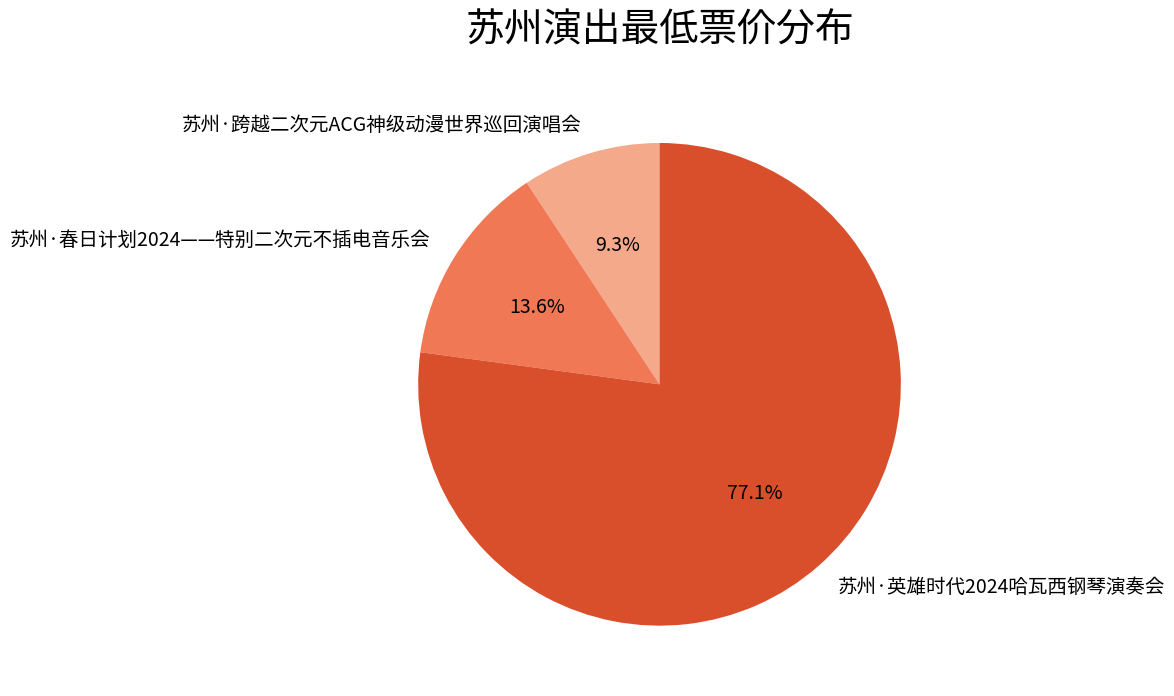

Between 苏州·春日计划2024——特别二次元不插电音乐会 and 苏州·跨越二次元ACG神级动漫世界巡回演唱会, which is larger?

苏州·春日计划2024——特别二次元不插电音乐会